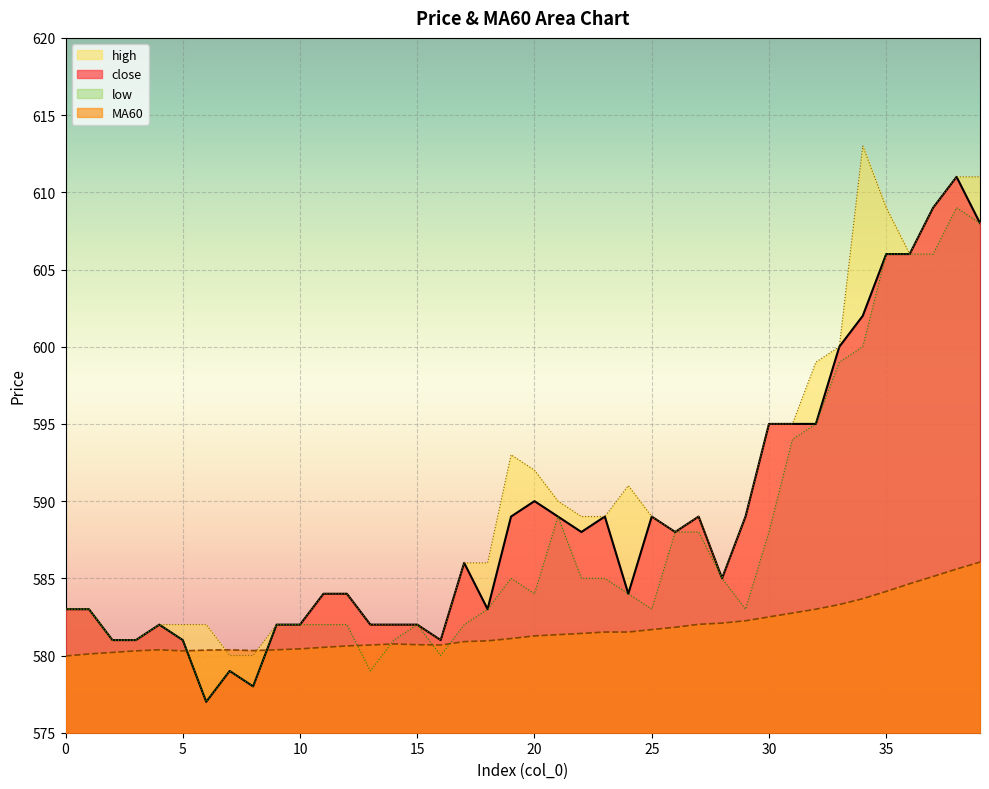

Does the chart display data point markers on the line(s)?

No